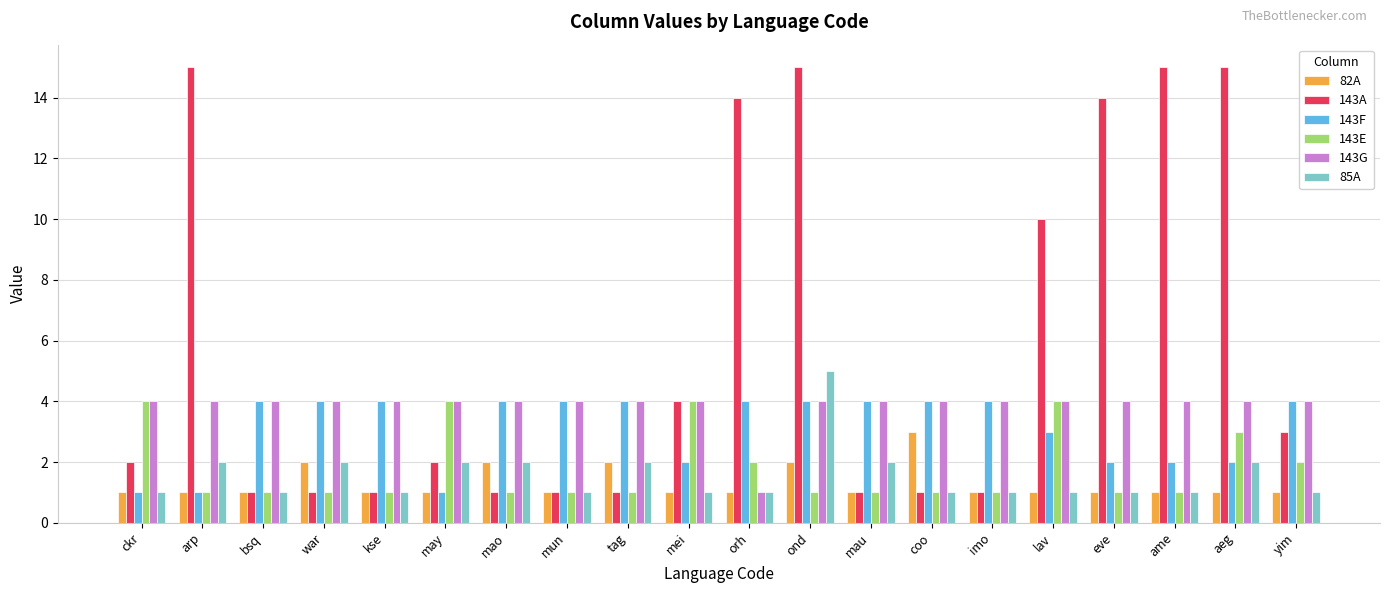

What is the sum of all 143F values?

62